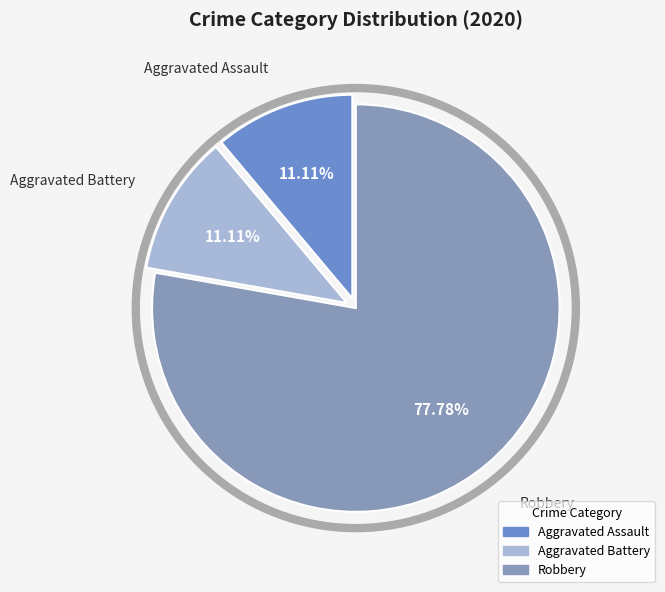

What percentage is NOT represented by Robbery?

22.2%